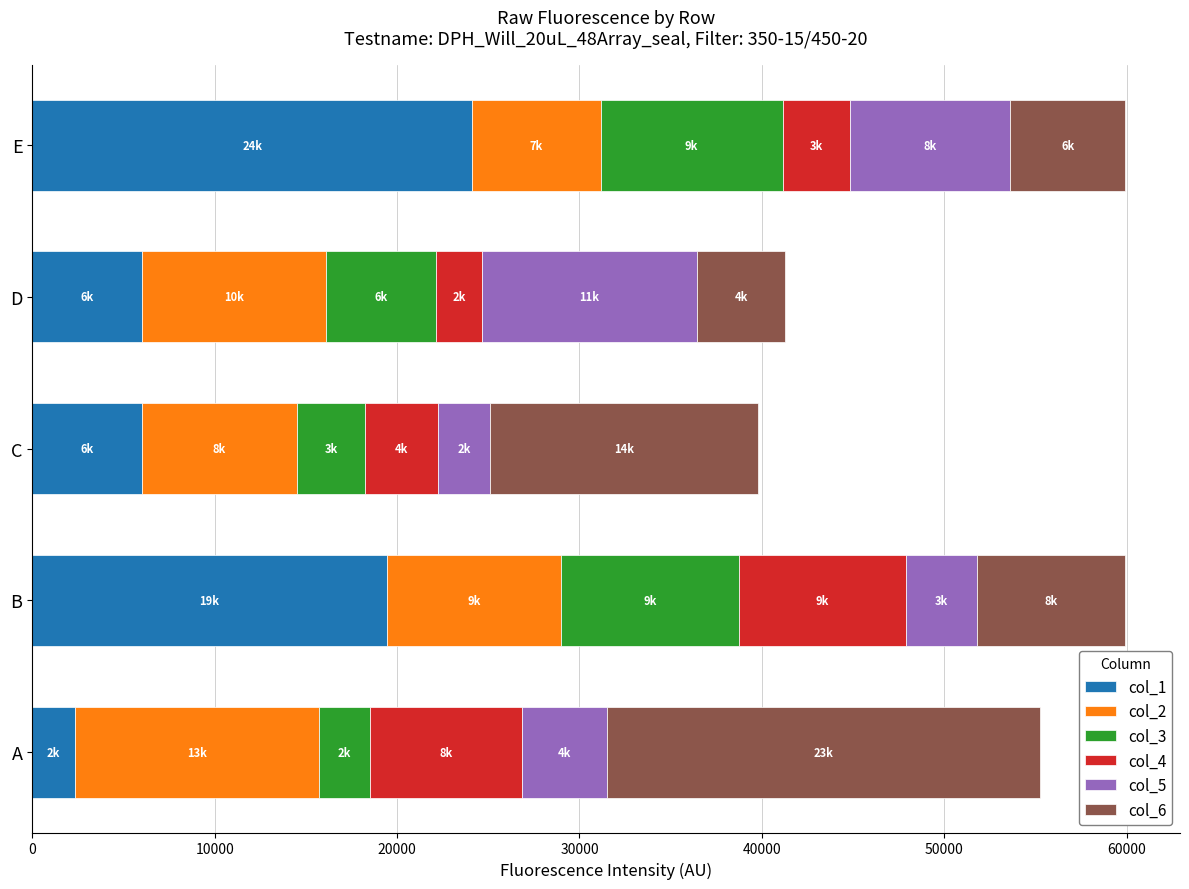

At which label does col_1 reach its minimum?

A